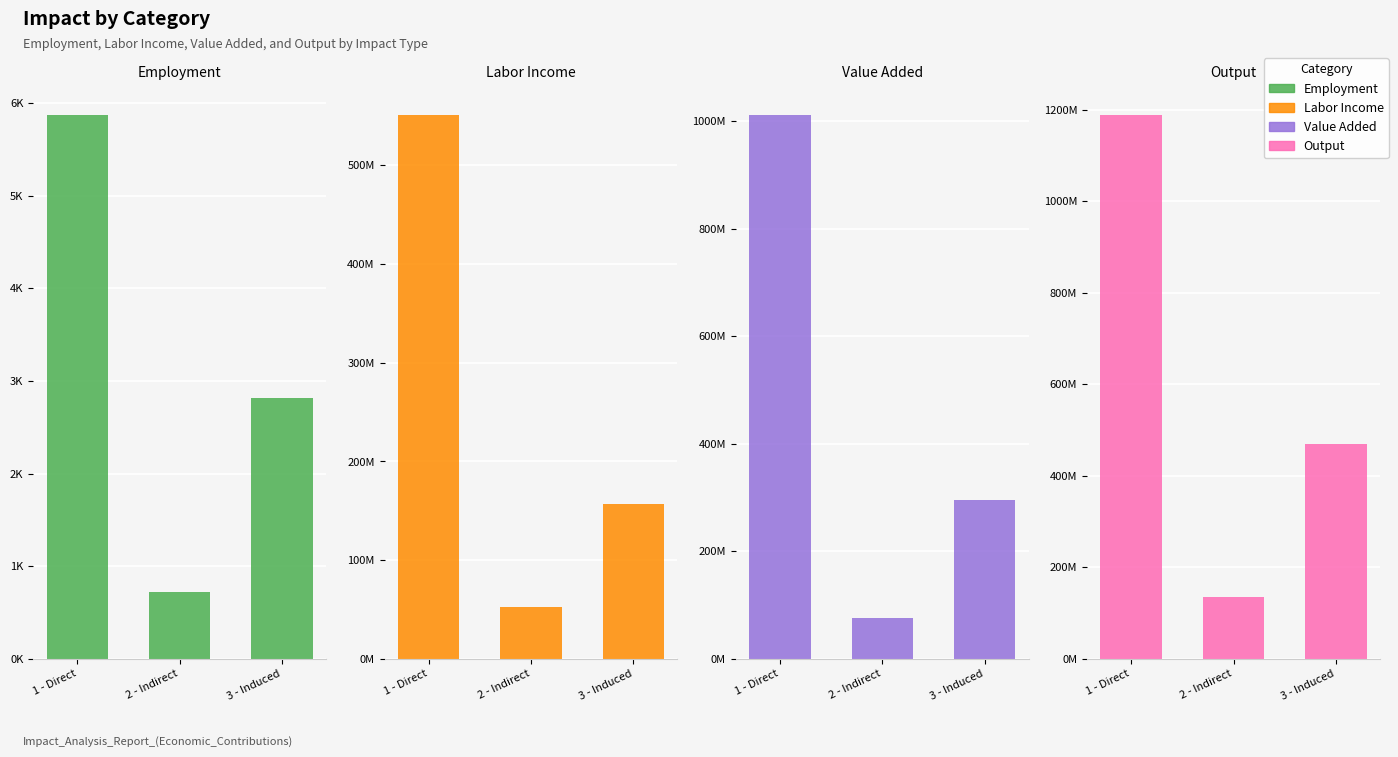

How many bars are there in total?

12